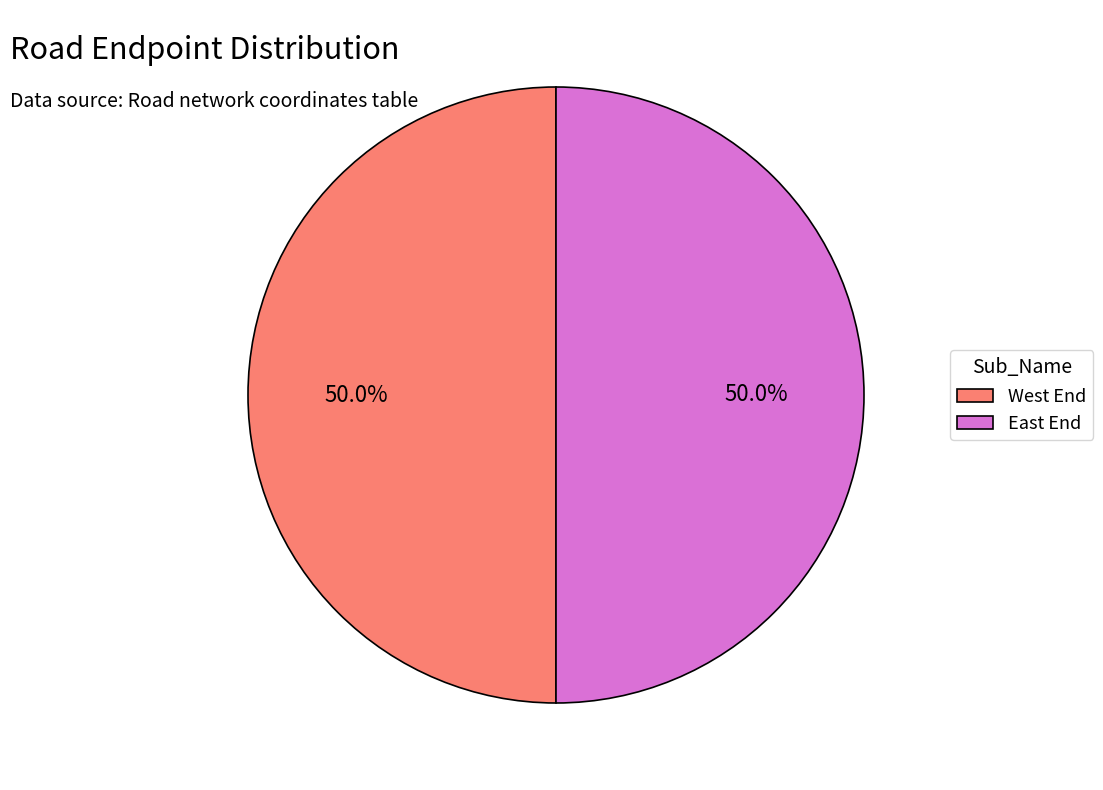

What percentage is NOT represented by East End?

50.0%